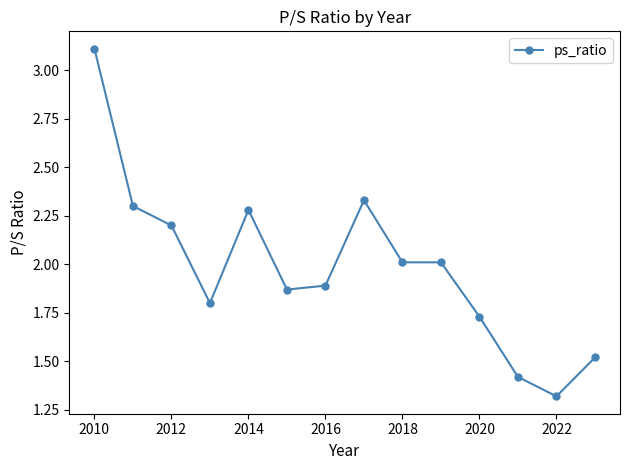

What is the minimum value shown in the chart?

1.3